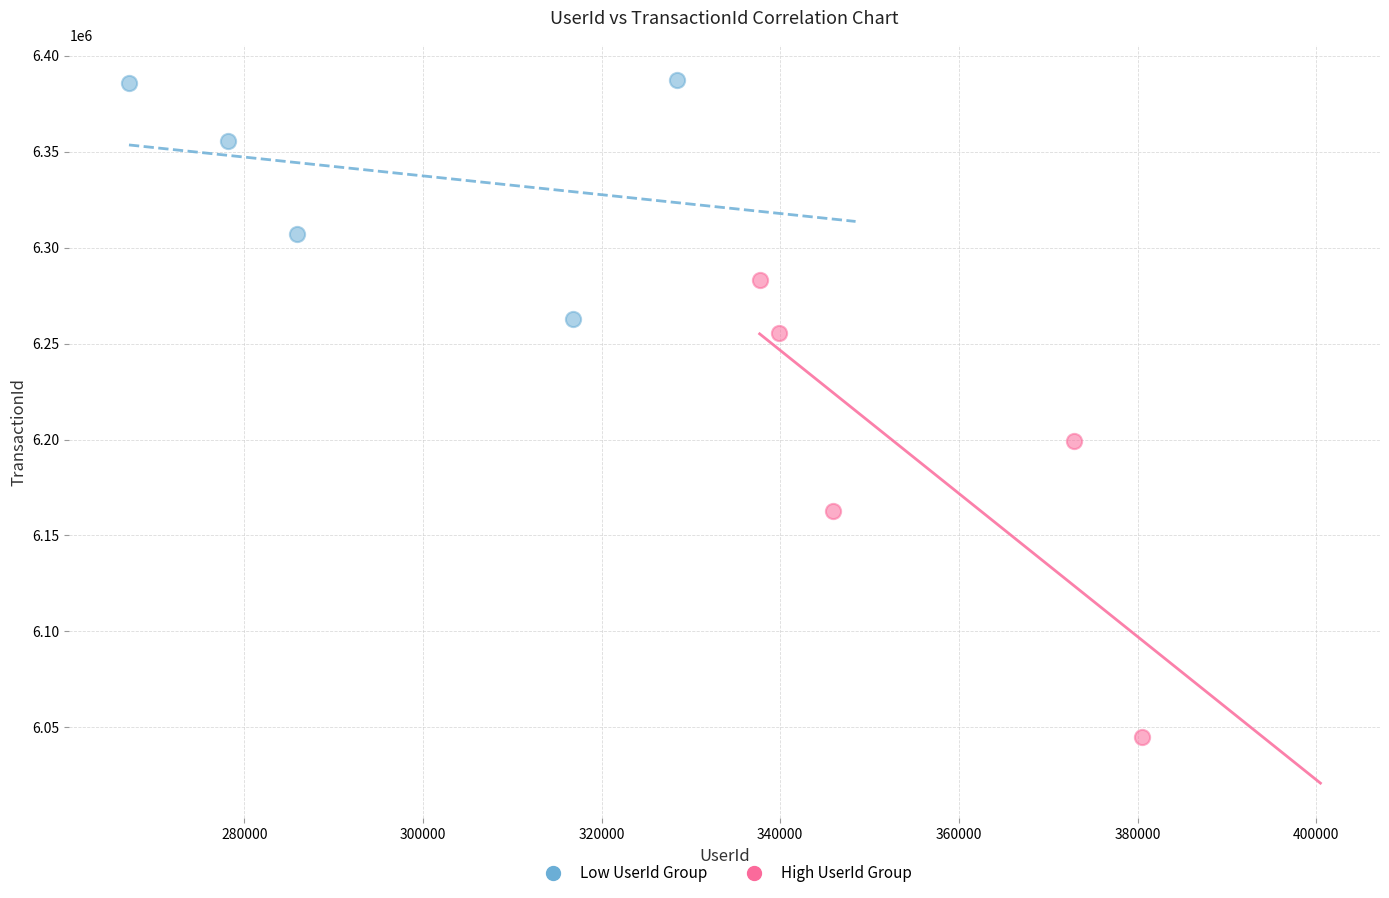

Which series contains the lowest Y value?

High UserId Group